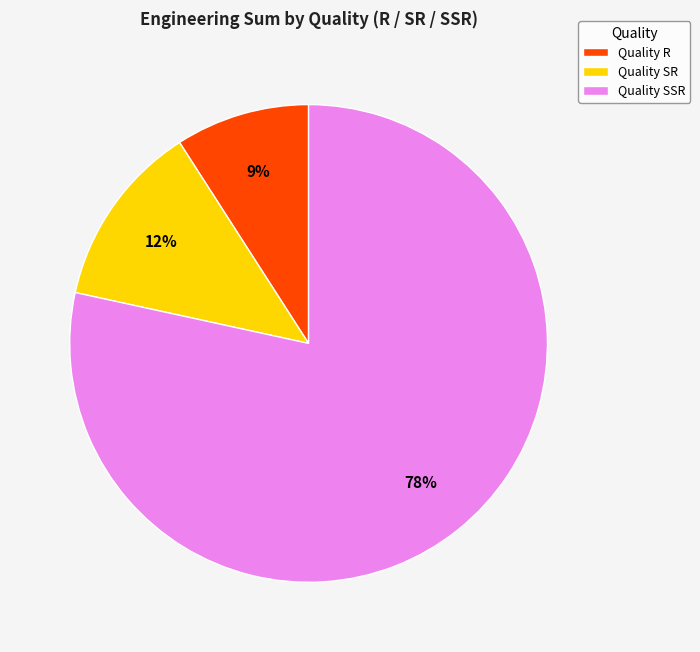

Combined, do Quality SSR and Quality SR account for over 50%?

Yes